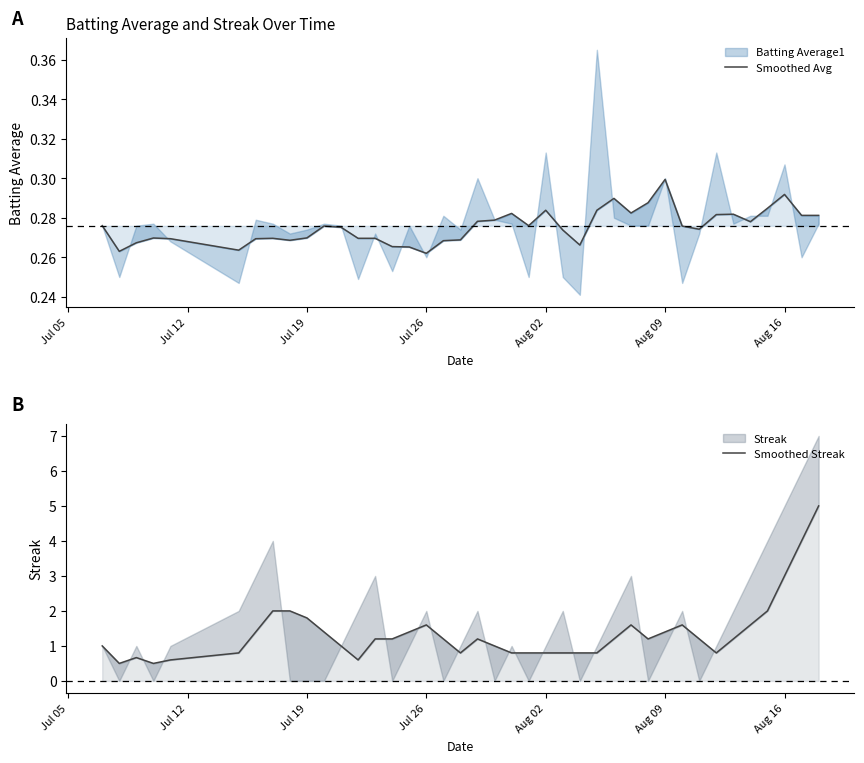

Which series has the largest total across all categories?

Smoothed Streak